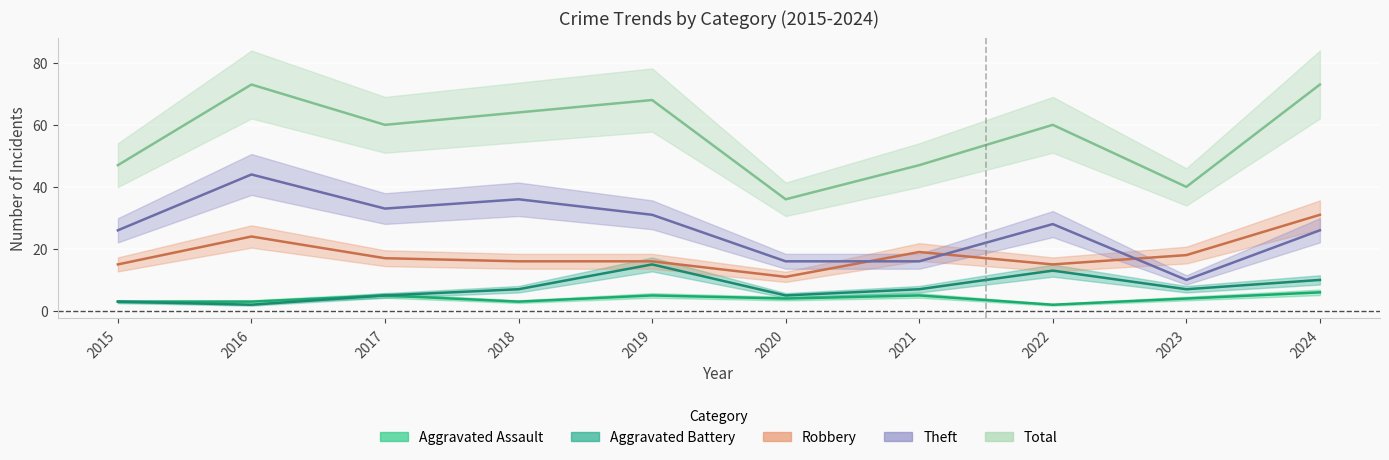

Is it true that Aggravated Assault equals 9 at 2019?

False